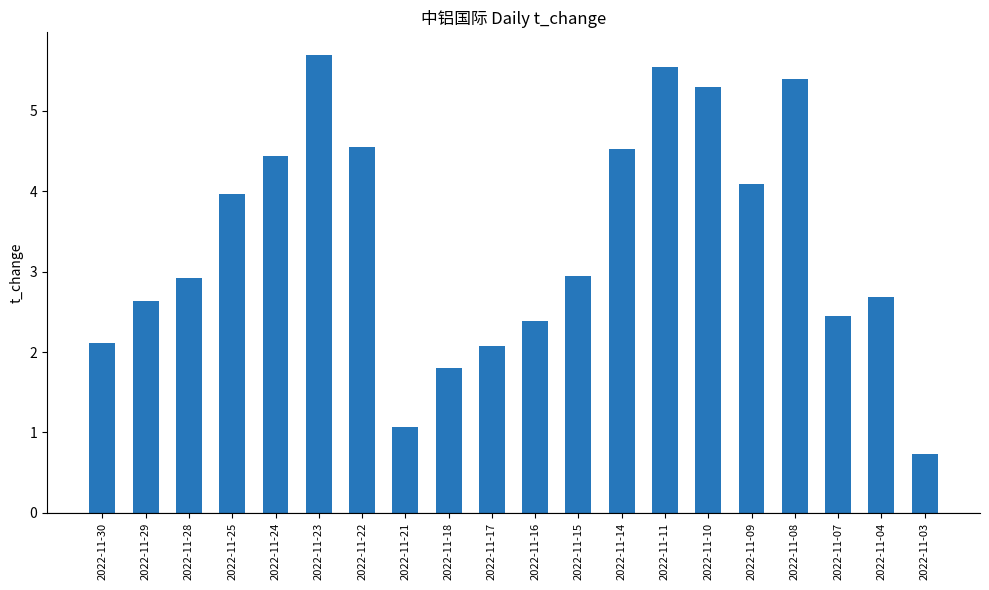

At which label does the data first exceed 2?

2022-11-30